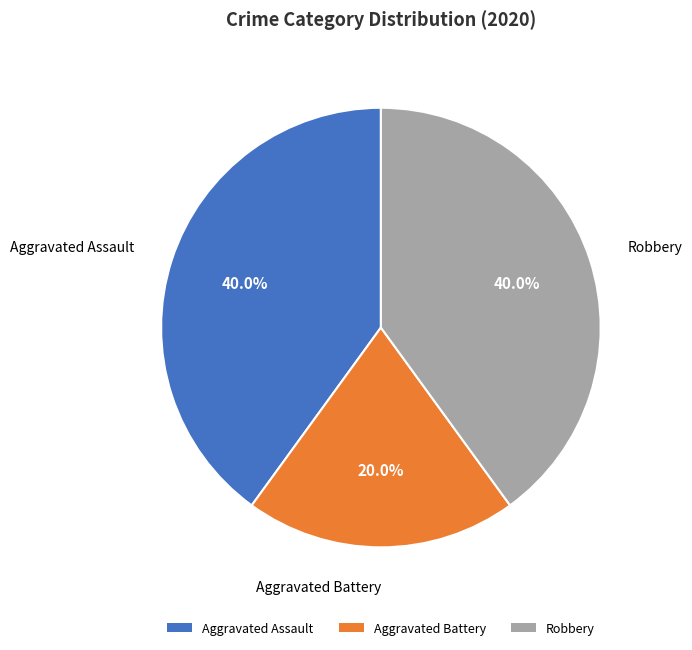

How many segments does this pie chart have?

3